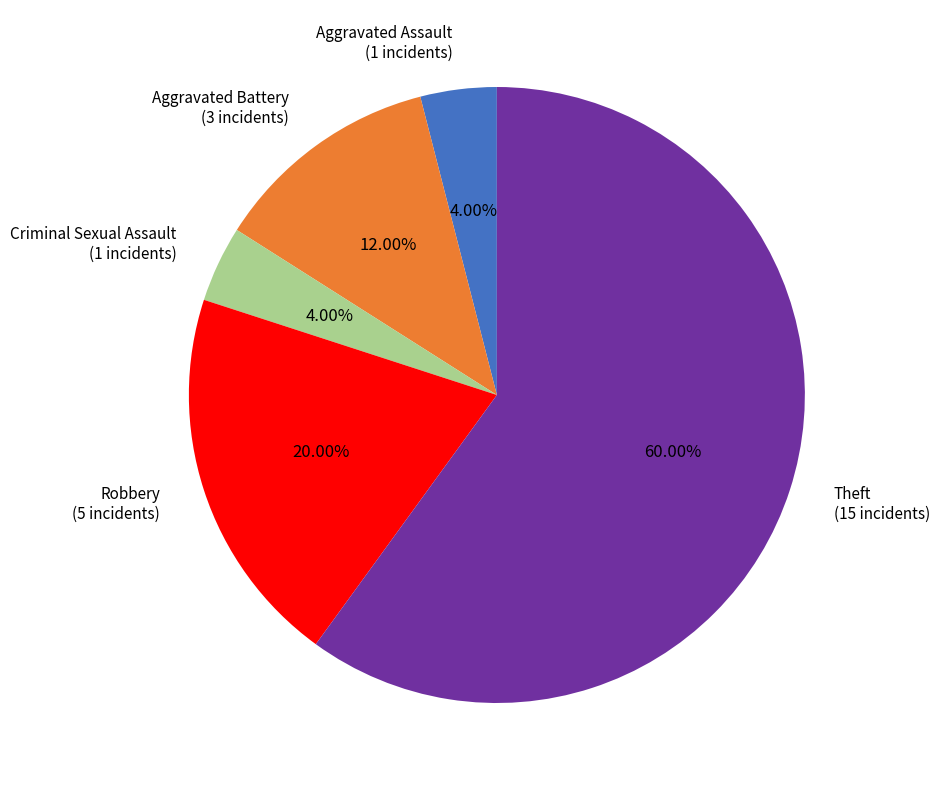

Is it true that Criminal Sexual Assault is 17% of the pie?

False